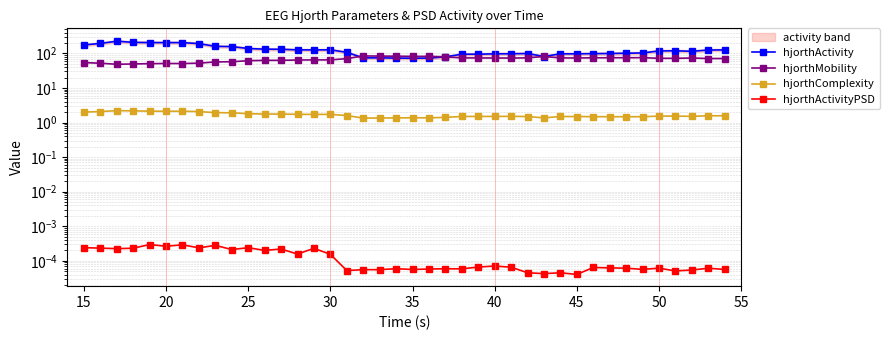

True or false: hjorthComplexity and hjorthActivityPSD intersect in this chart.

False